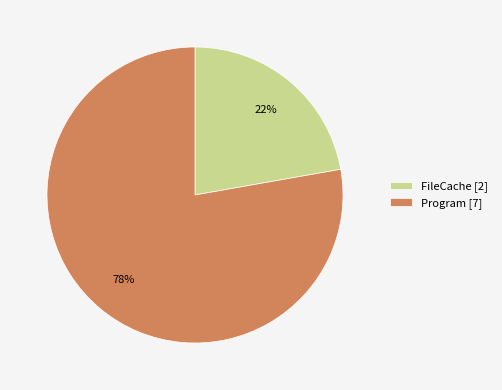

What percentage is the FileCache slice, to the nearest percent?

22%